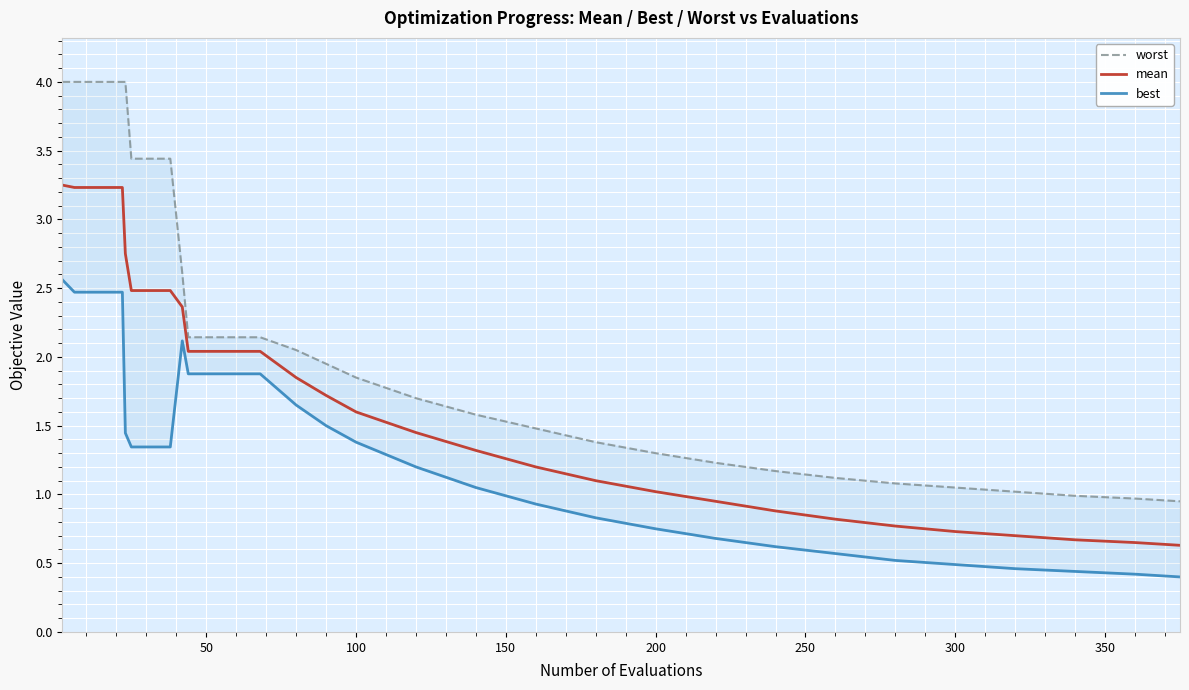

Which series has the largest total across all categories?

worst